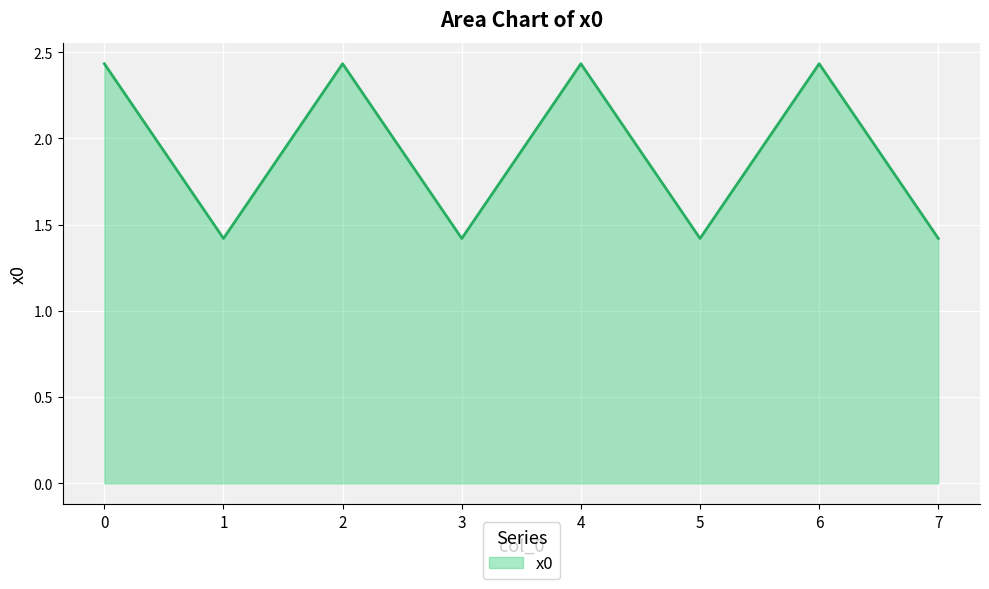

Count the number of data series in this chart.

1